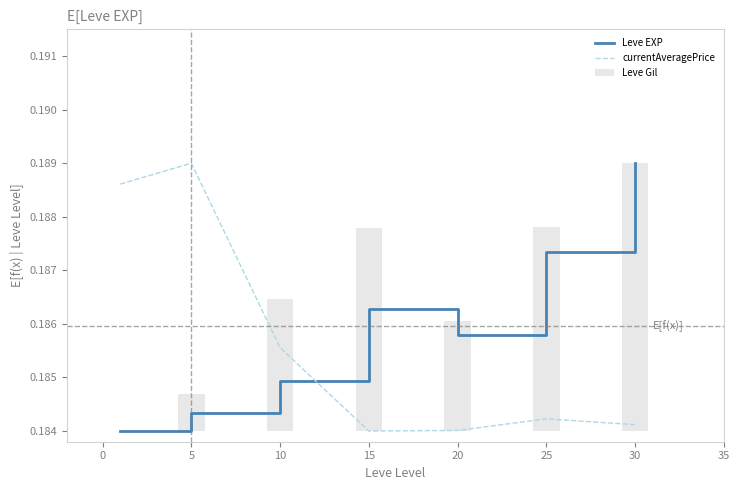

Where do currentAveragePrice and Leve EXP first cross each other?

10 and 15